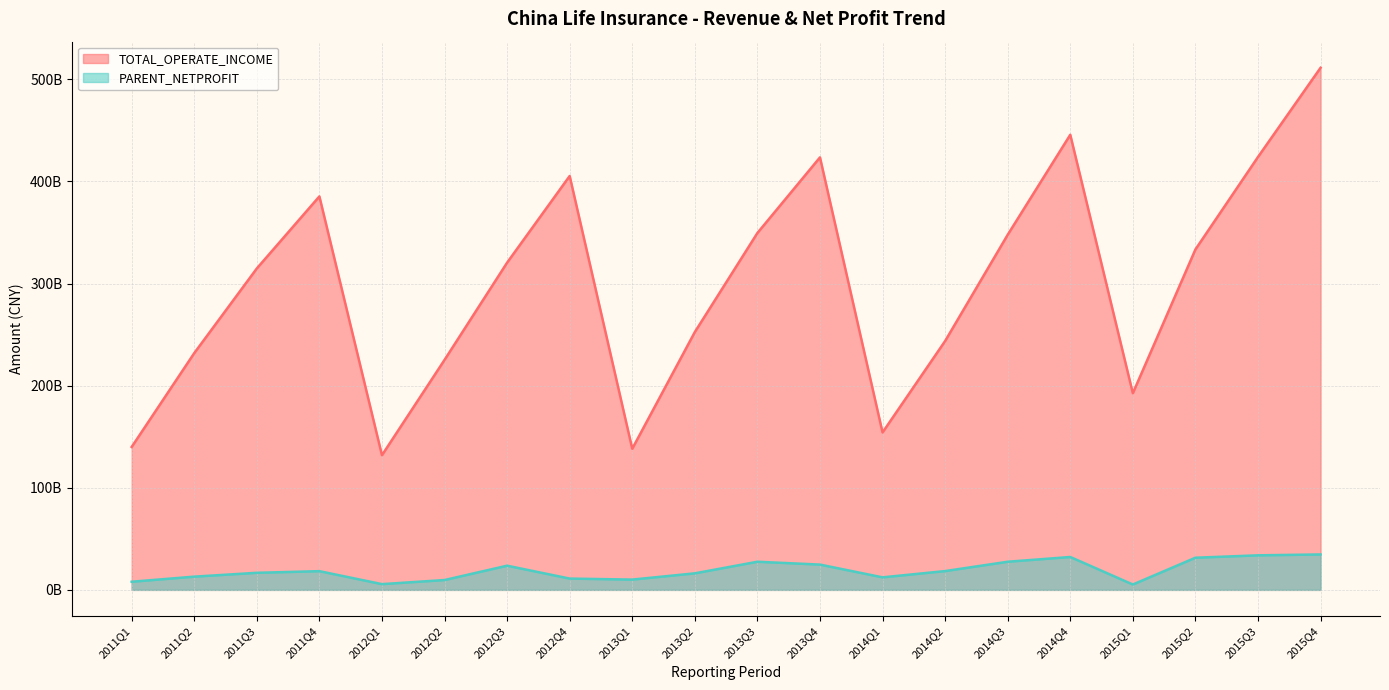

Where is the first local maximum for PARENT_NETPROFIT?

2011Q4